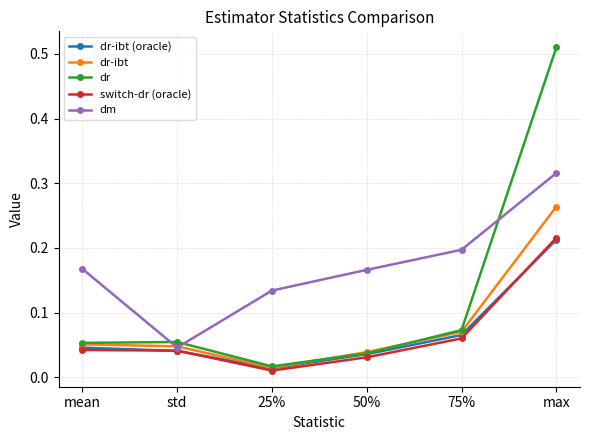

What is the label of the 6th point from the right?

mean